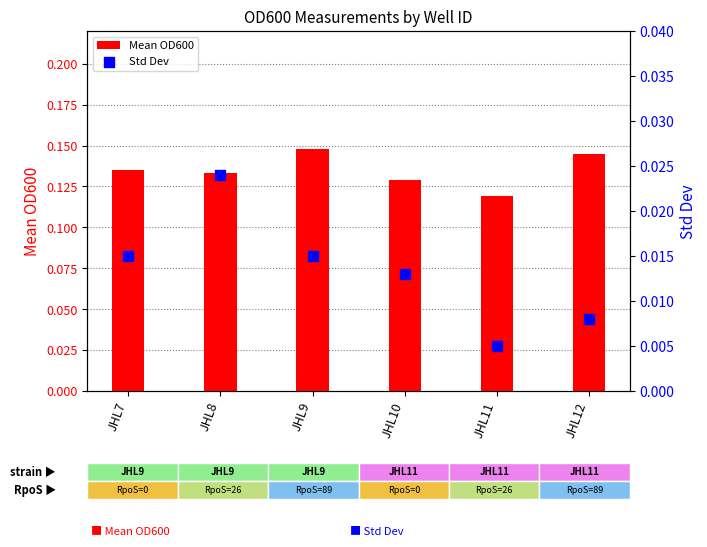

What are all the series names shown in the legend?

Mean OD600, Std Dev